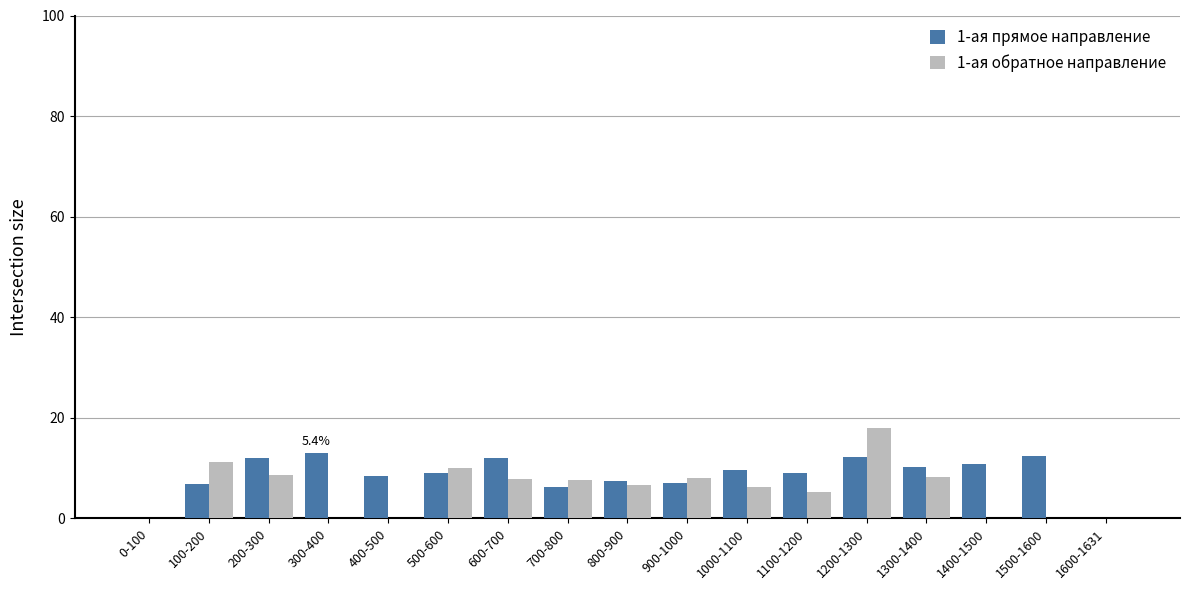

Is the value of 1-ая прямое направление at 1600-1631 greater than the value of 1-ая обратное направление at 1300-1400?

No